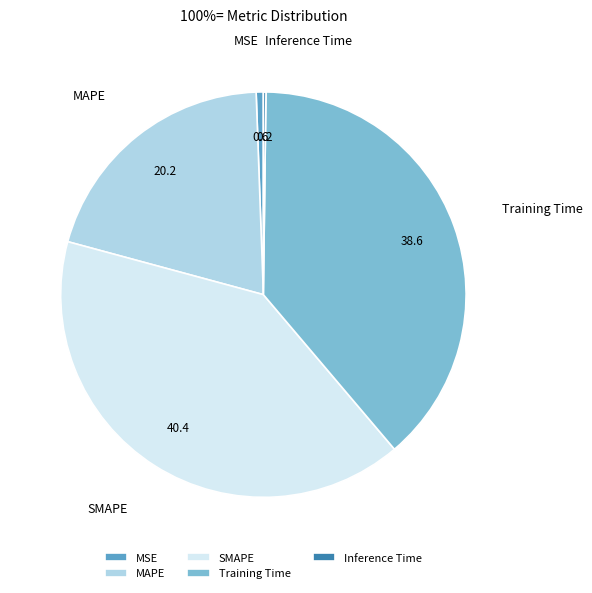

The MSE slice represents 15% of the pie. True or false?

False